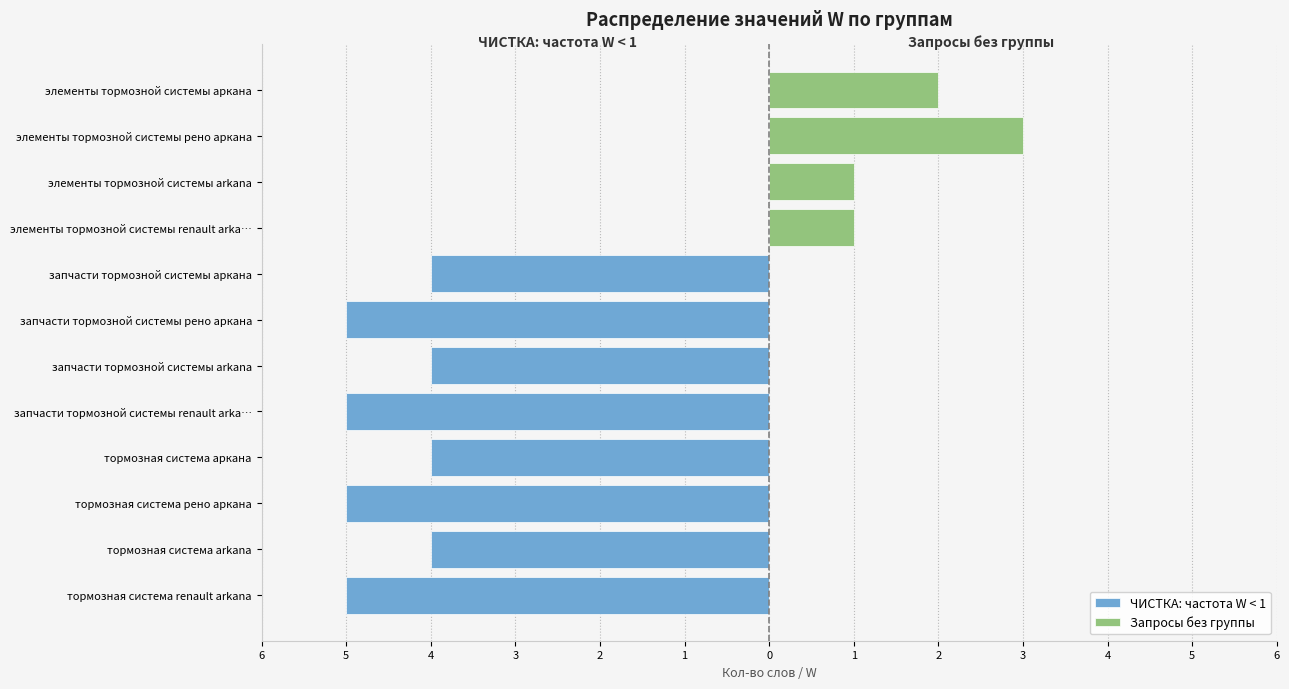

The value at элементы тормозной системы рено аркана is 1. True or false?

False